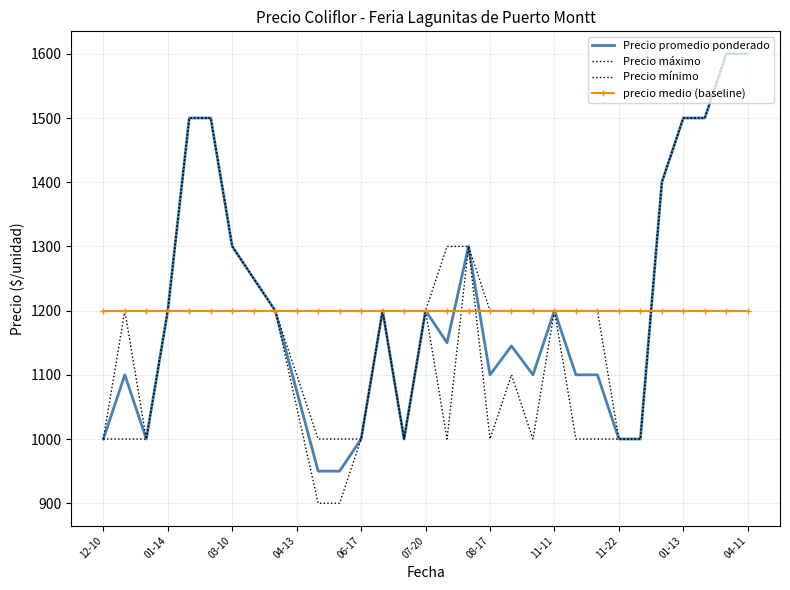

How many interior local valleys does the Precio mínimo series have?

4